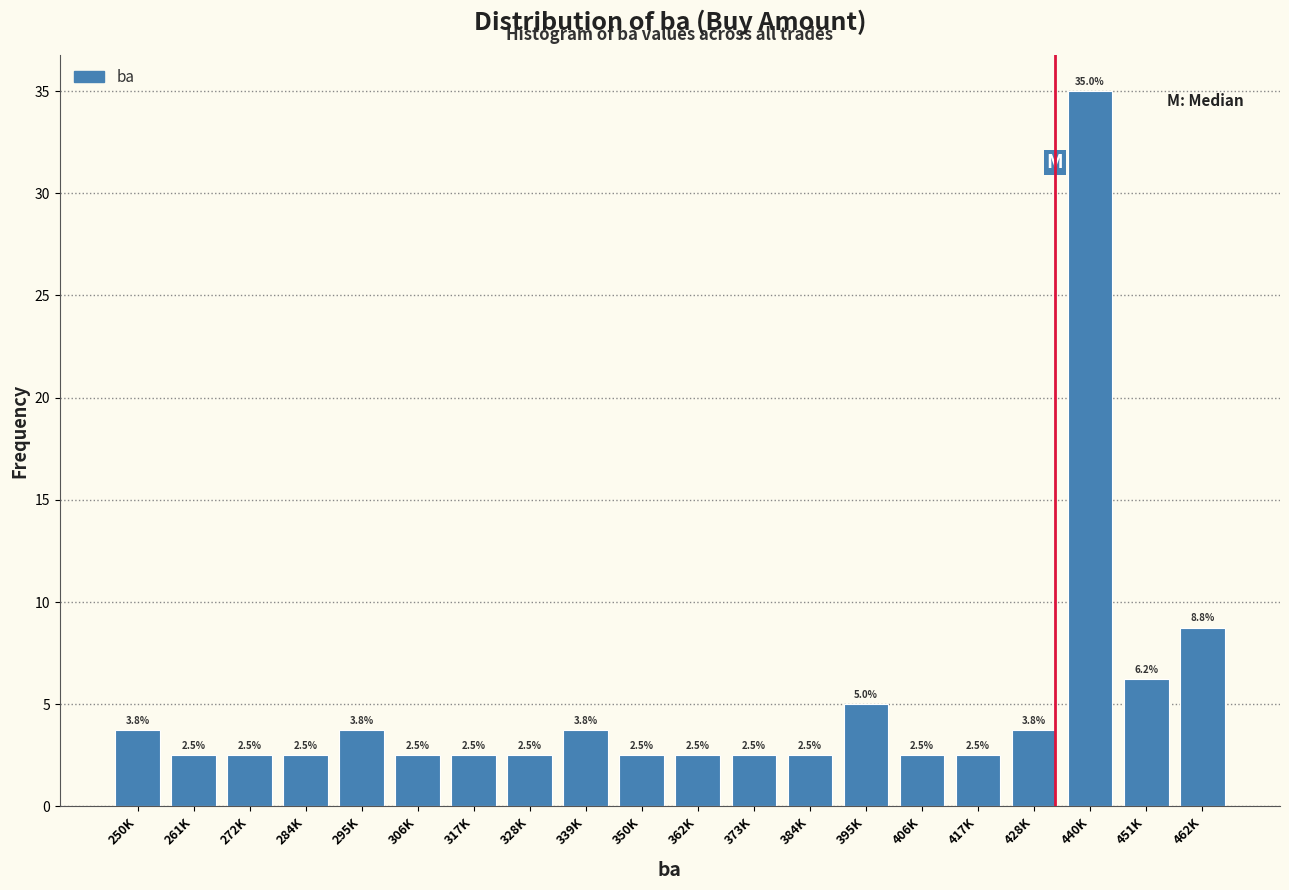

What is the approximate value at 250K?

3.8